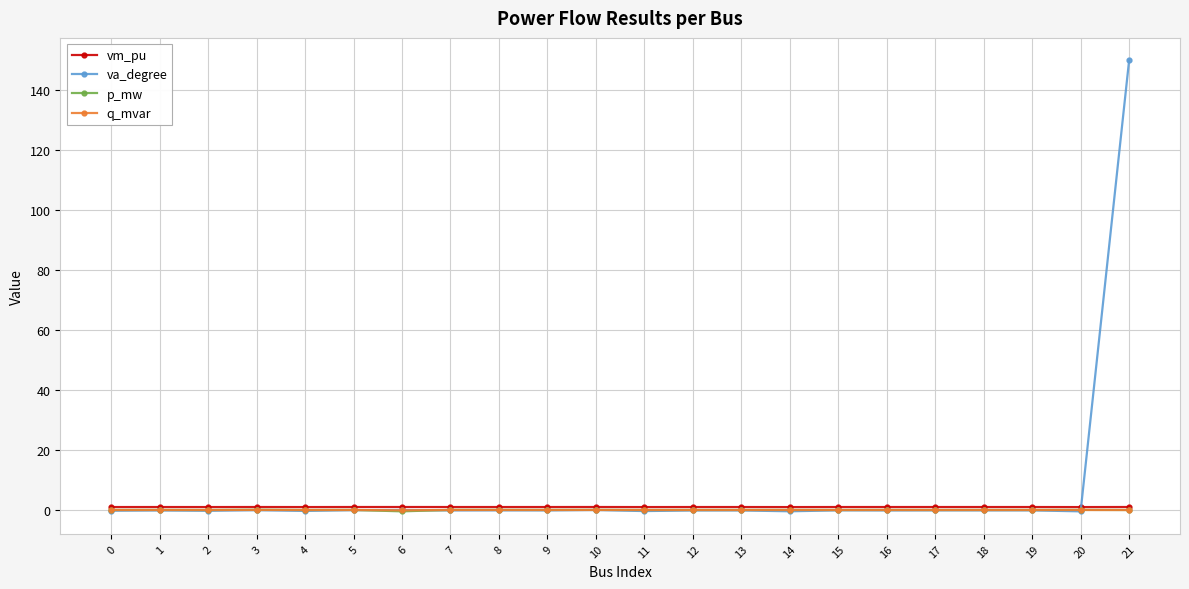

Which category has the highest value in the va_degree series?

21